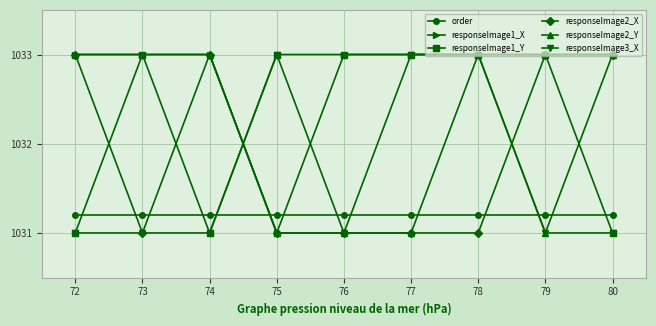

What is the sum of the responseImage1_X values at 80 and 77?

2066.0